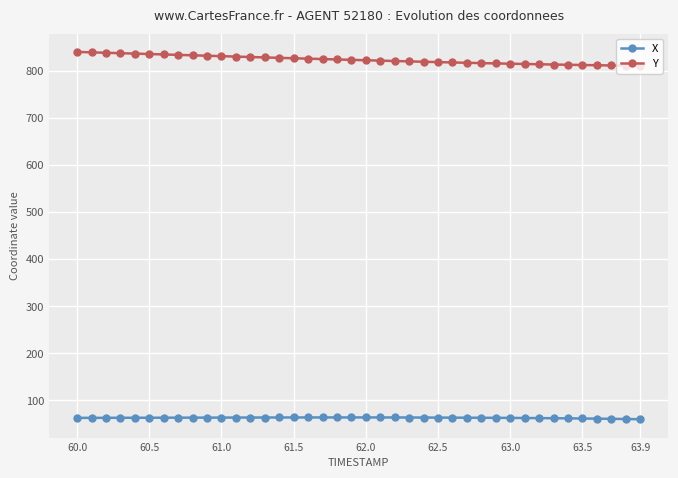

What is the sum of all Y values?

32959.7